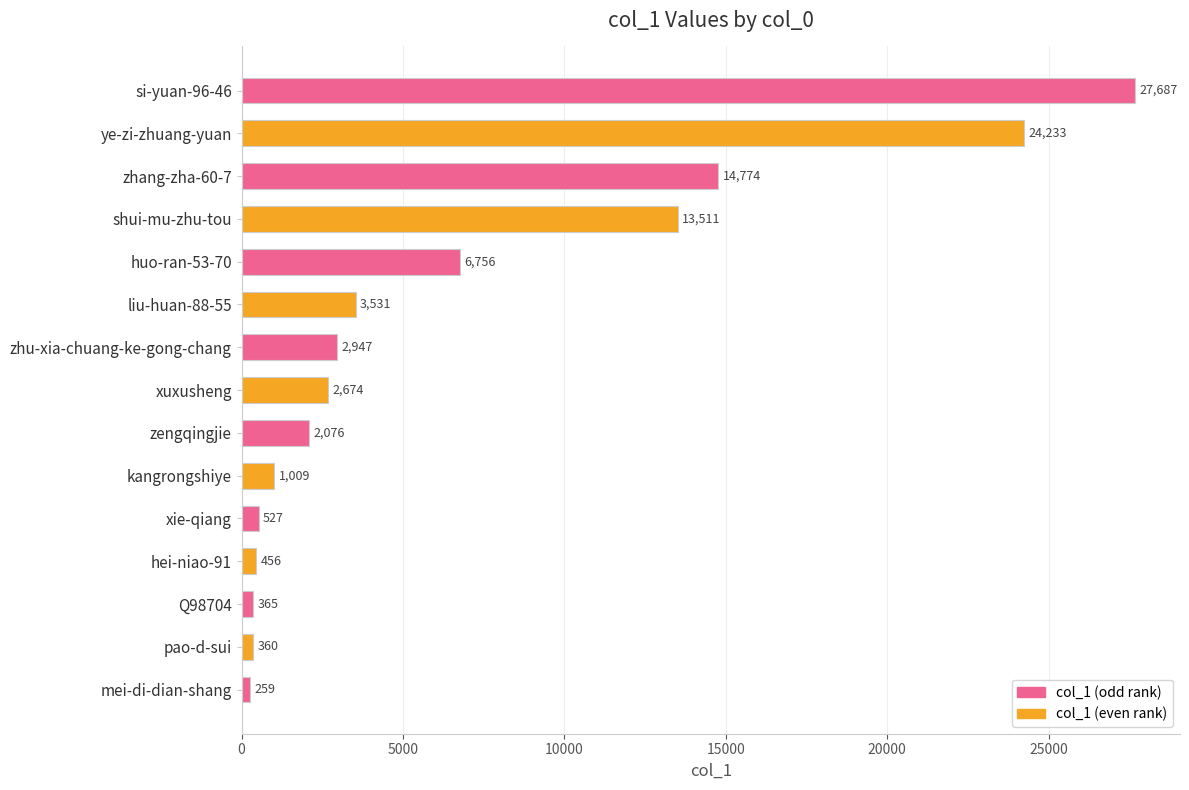

How many distinct data groups are displayed?

1